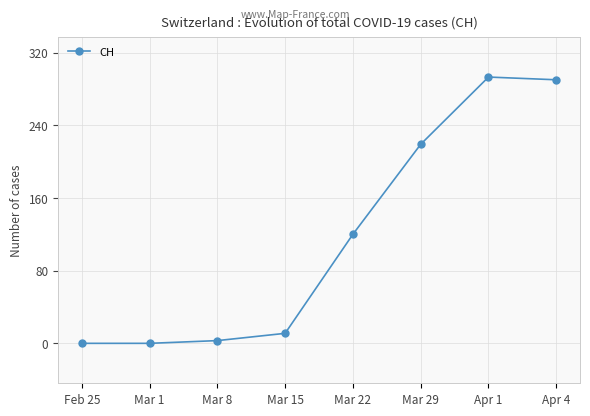

What is the value of the 3rd point from the left?

3